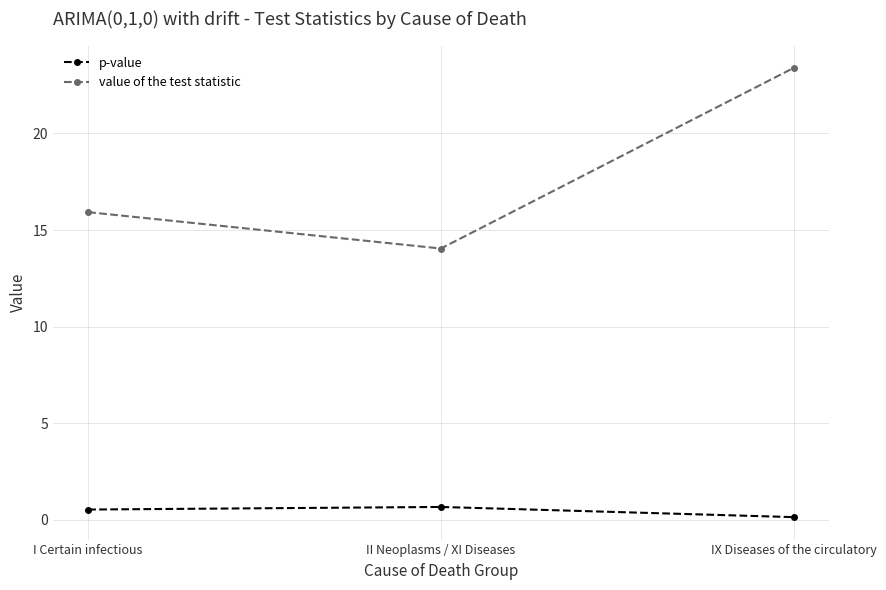

Is this an area chart (filled region under the line)?

No